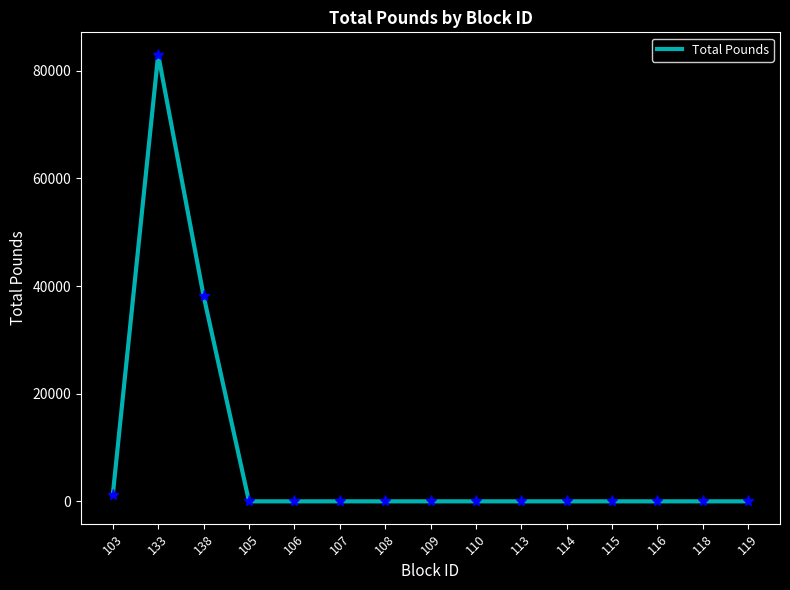

Is it true that the value at 103 is 1232.0?

True